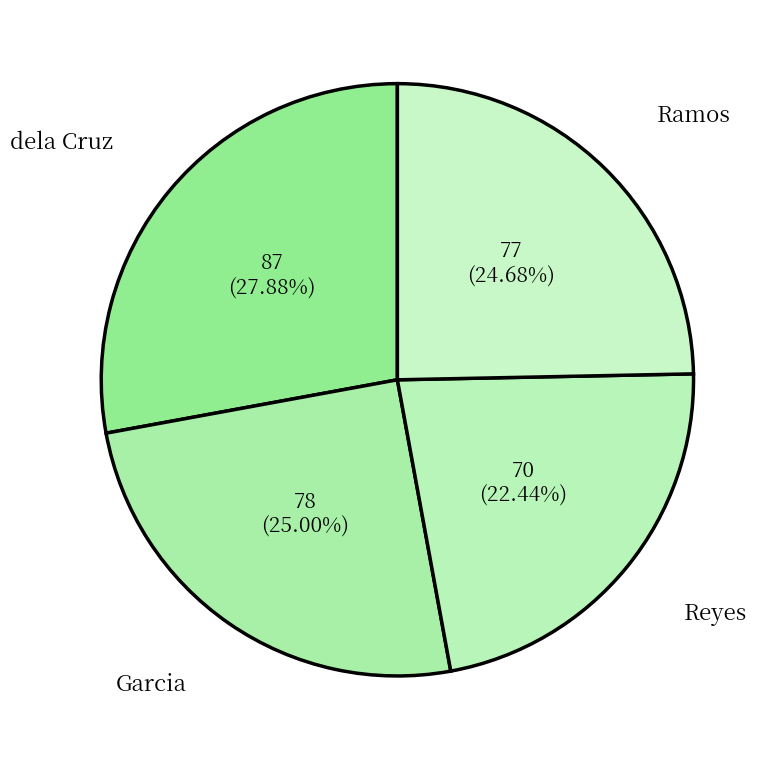

What is the largest slice in the pie chart?

dela Cruz